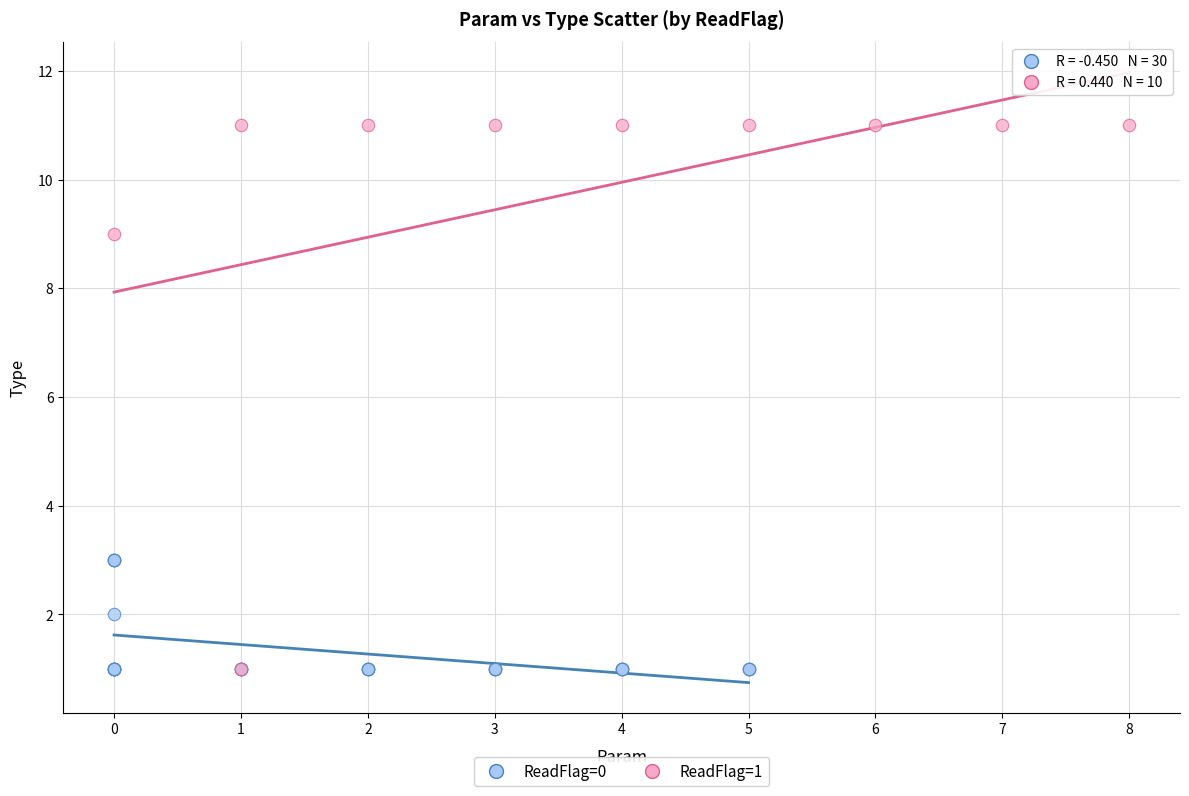

What are all the series names shown in the legend?

ReadFlag=0, ReadFlag=1